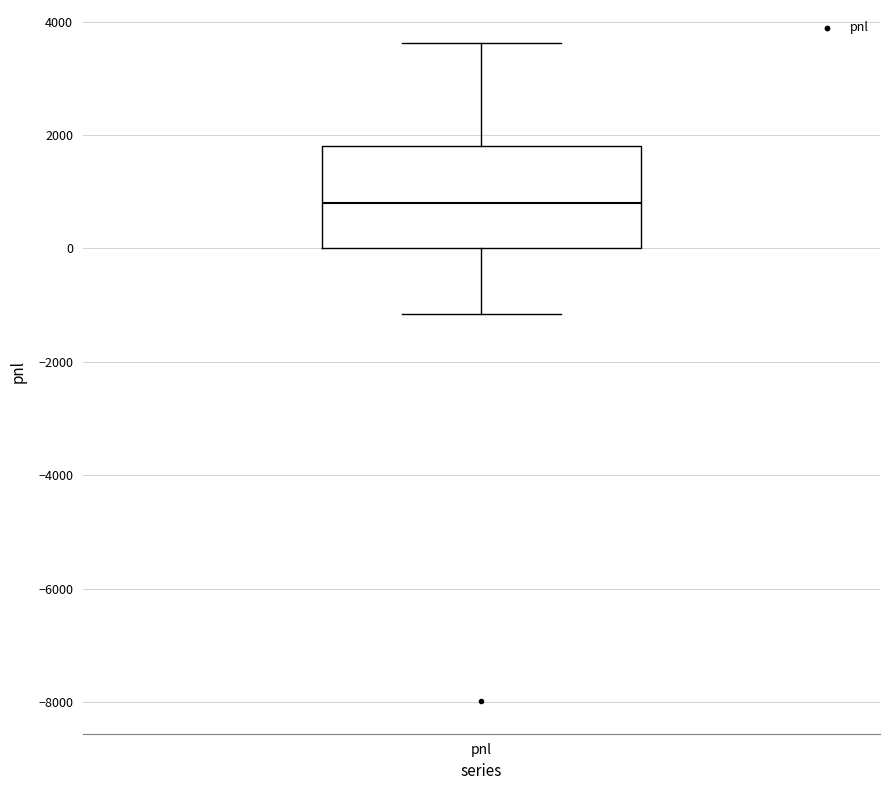

Transcribe this box plot: give where the median line is, the range the box spans, and where the two whiskers end, as read against the y-axis. The values are not printed on the chart, so give them approximately, as read against the axis.

median 800, box 0 to 1800, whiskers -1200 to 3600